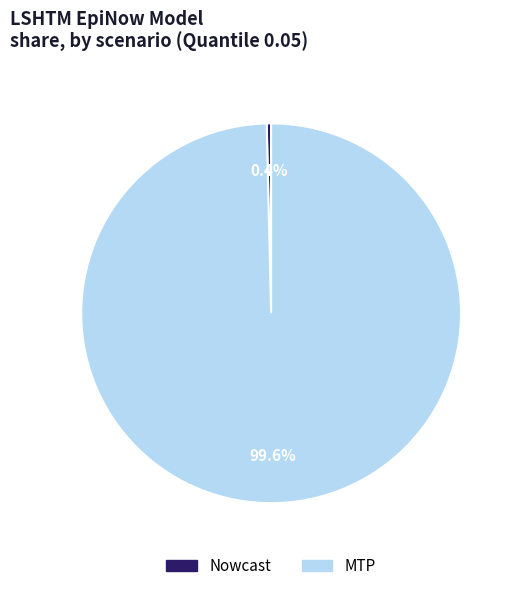

The MTP slice represents 100% of the pie. True or false?

True